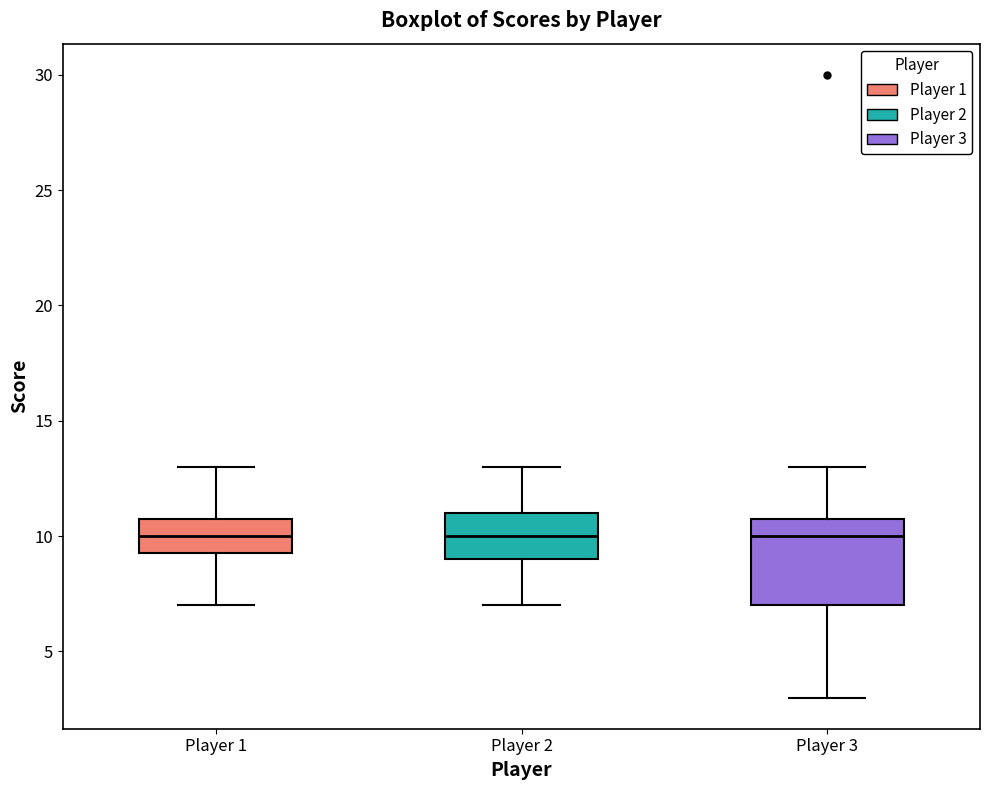

Reading left to right, transcribe this box plot: for each box, give where its median line is, the range the box spans, and where its two whiskers end, as read against the y-axis. The values are not printed on the chart, so give them approximately, as read against the axis.

Player 1: median 10.0, box 9.5 to 11.0, whiskers 7.0 to 13.0
Player 2: median 10.0, box 9.0 to 11.0, whiskers 7.0 to 13.0
Player 3: median 10.0, box 7.0 to 11.0, whiskers 3.0 to 13.0